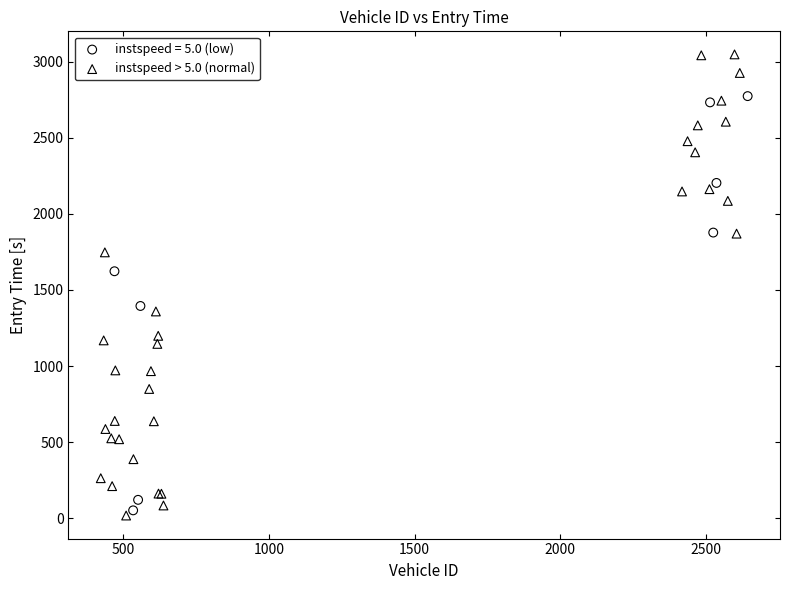

Which series contains the highest Y value?

instspeed > 5.0 (normal)